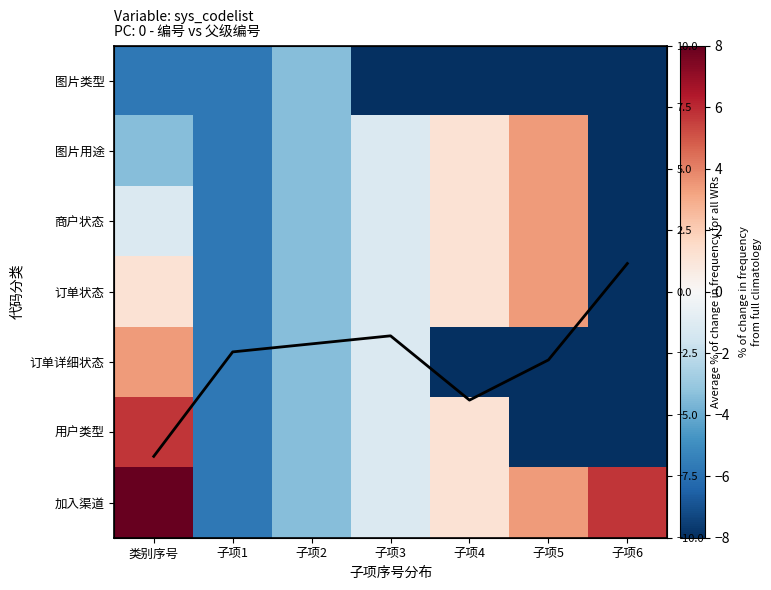

Where is 用户类型 nearest to the value -1?

子项3